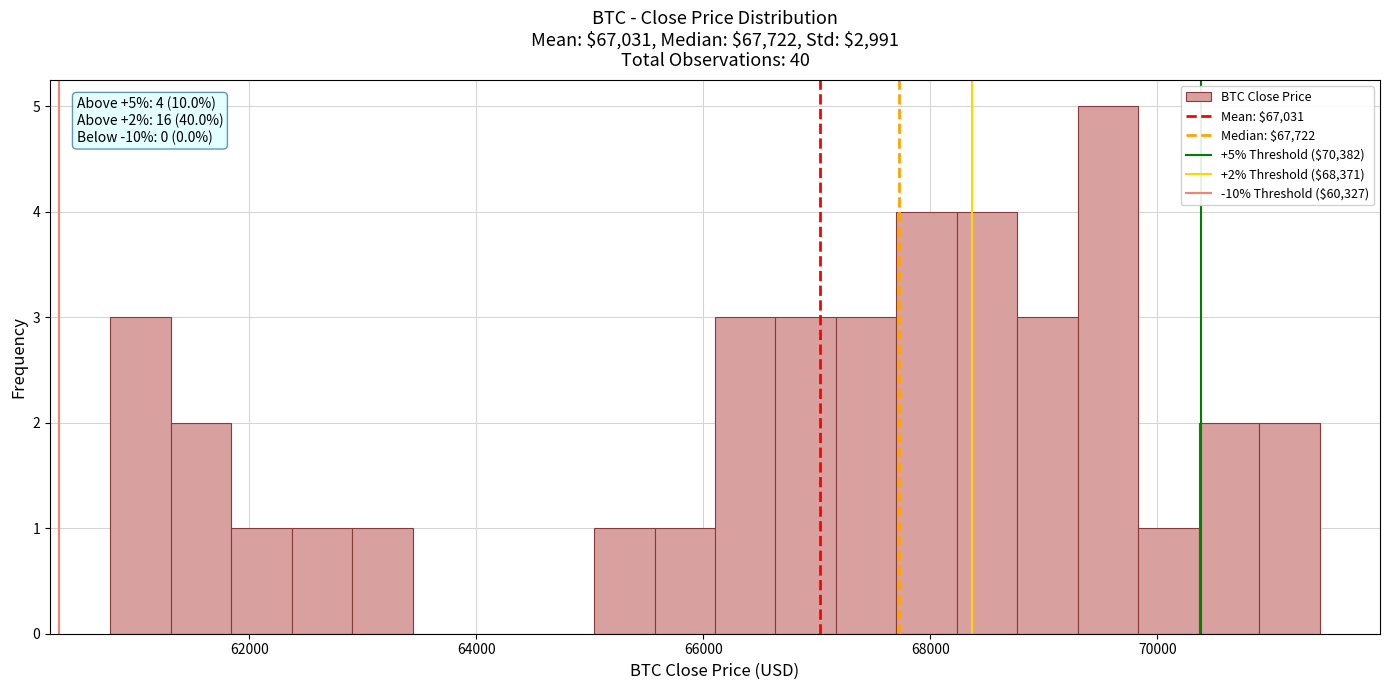

Read against the x-axis, roughly where is the centre of the tallest bar?

69600